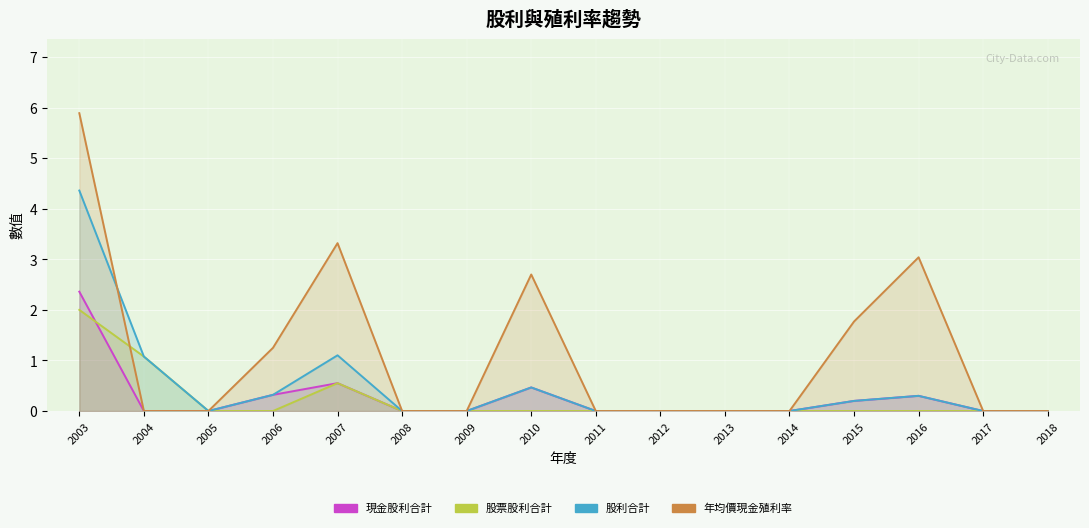

What is the difference between the highest and lowest values at 2003?

3.9